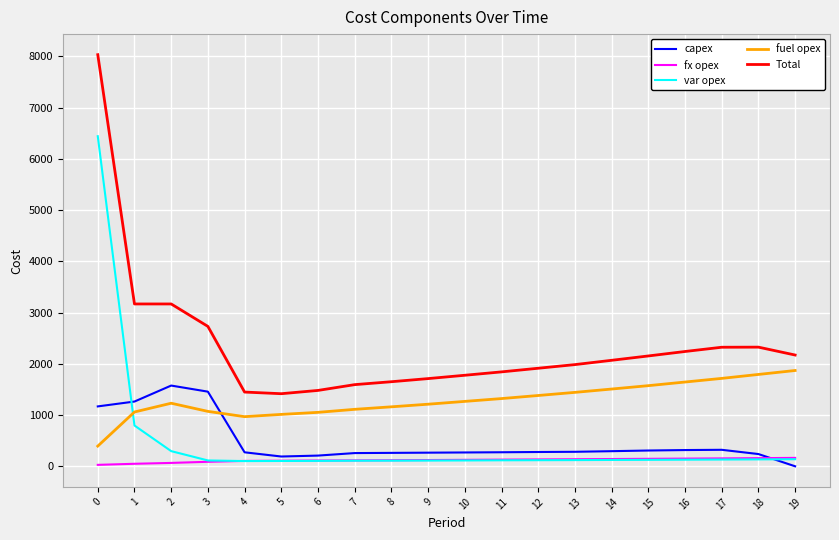

What is the difference between the maximum and minimum values in the var opex series?

6342